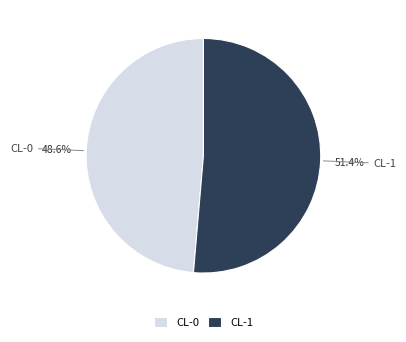

Which category has the biggest portion of the pie?

CL-1